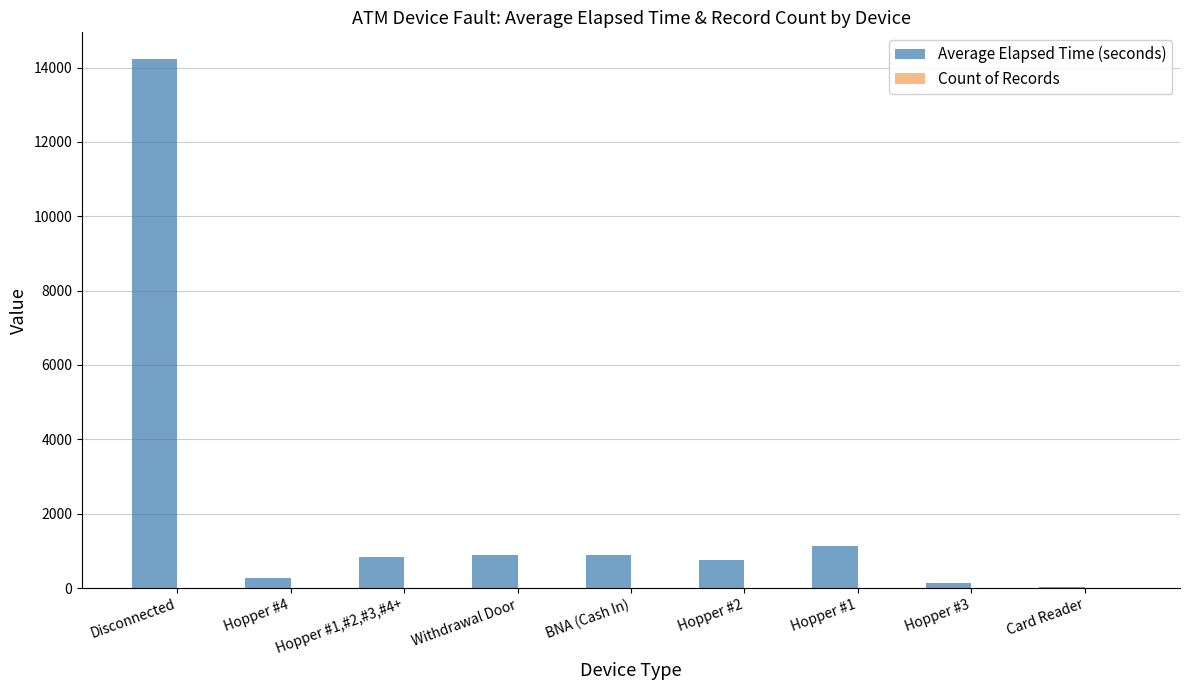

Which series changed the most between Disconnected and Hopper #4?

Average Elapsed Time (seconds)